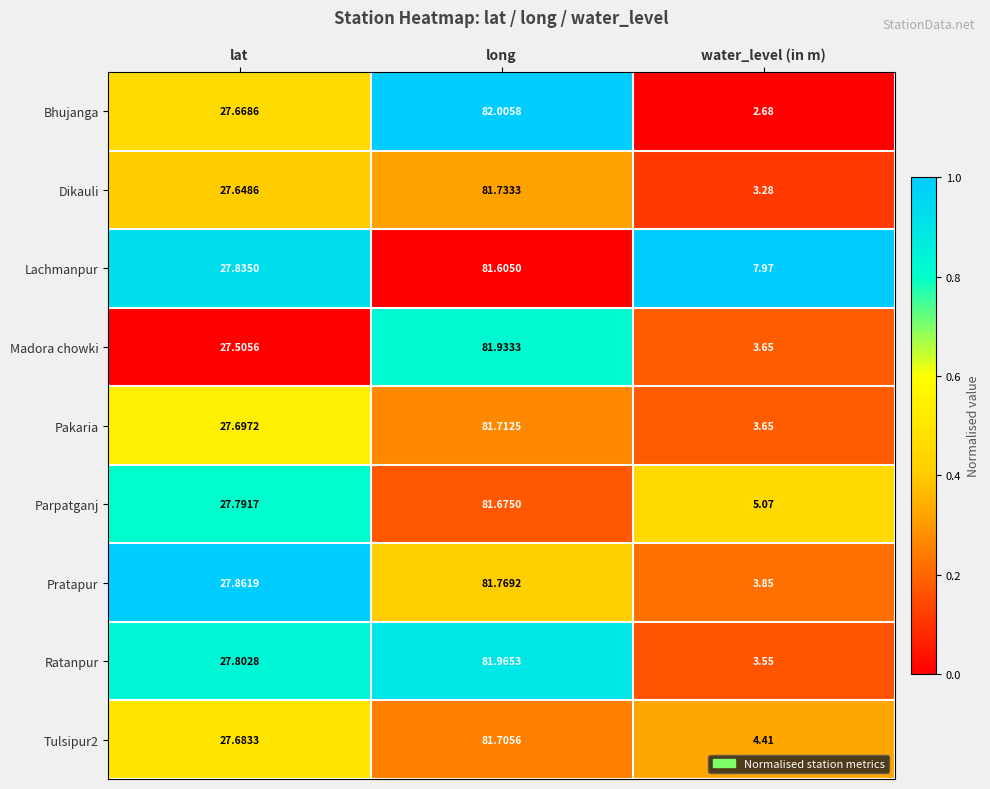

Is the value of Madora chowki at long greater than the value of Pratapur at water_level (in m)?

Yes